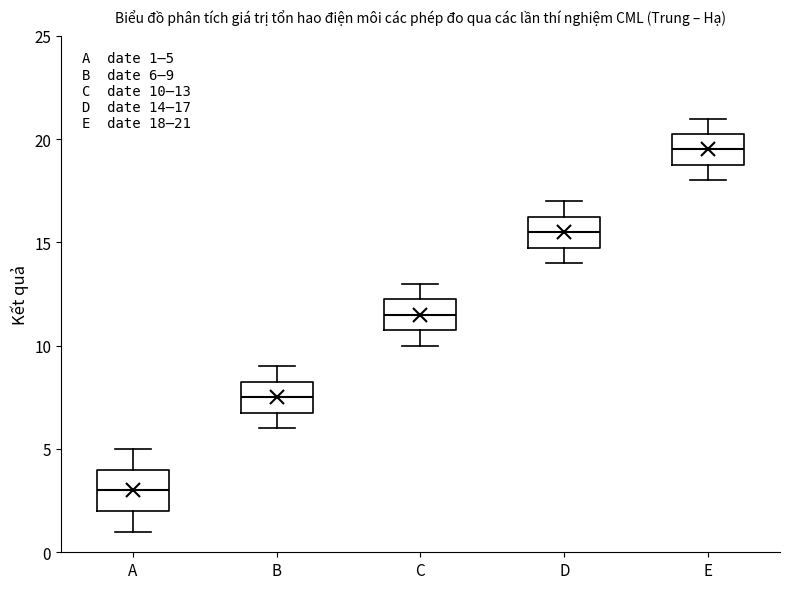

Which box has the lowest median line?

A